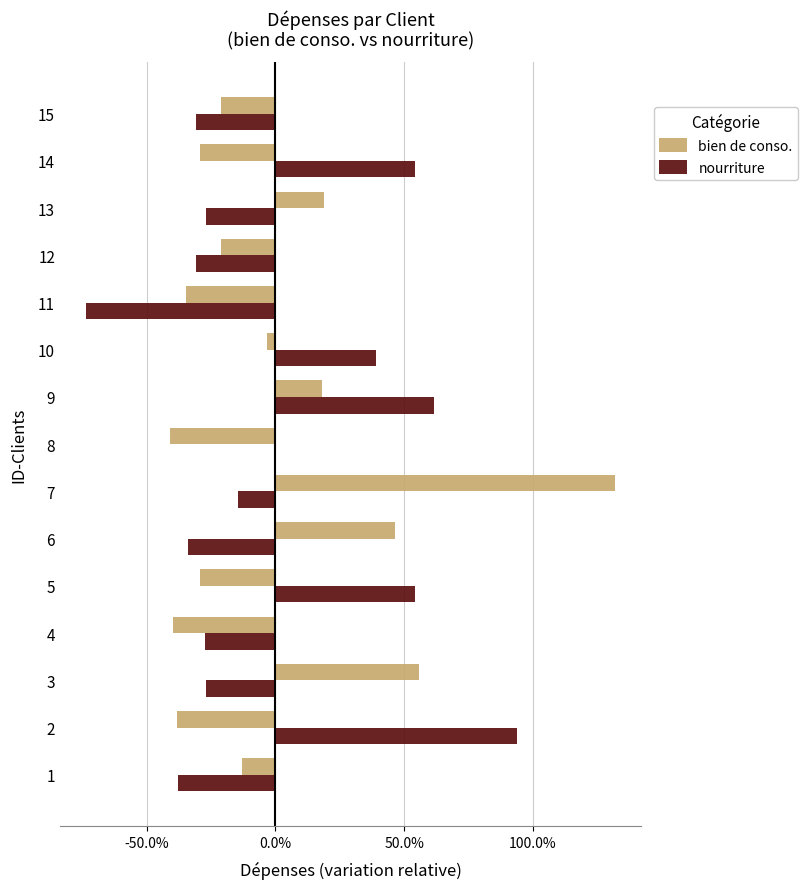

Which series has the largest total across all categories?

nourriture